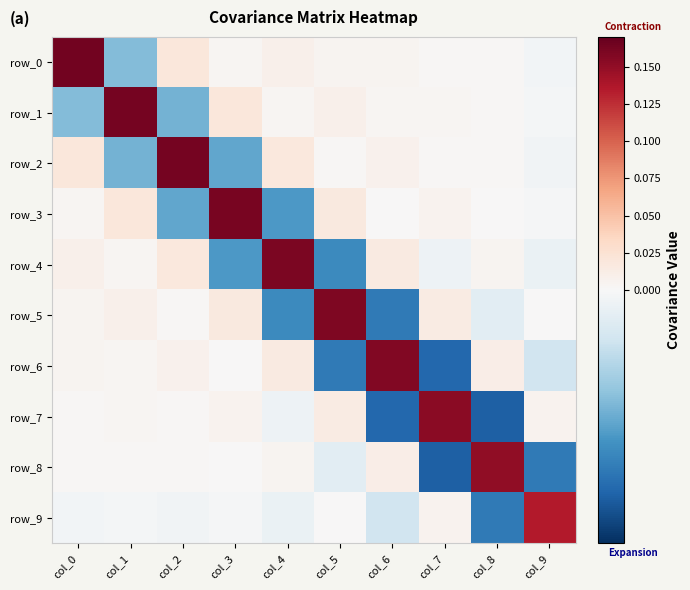

What is the maximum value shown in the chart?

0.2